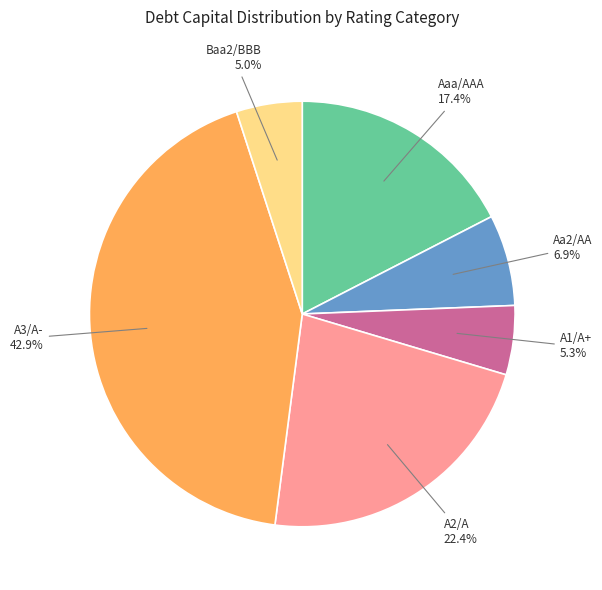

Is there a majority slice in this chart?

No